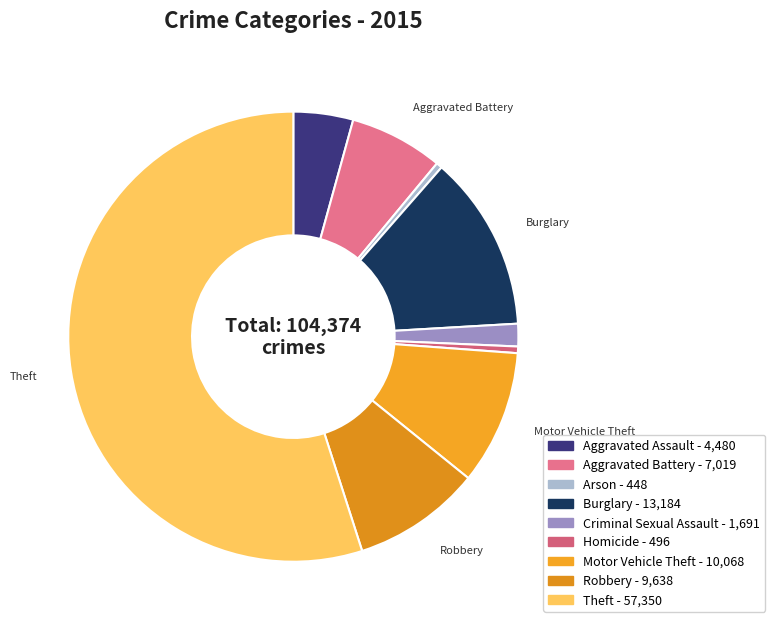

How many segments does this pie chart have?

9